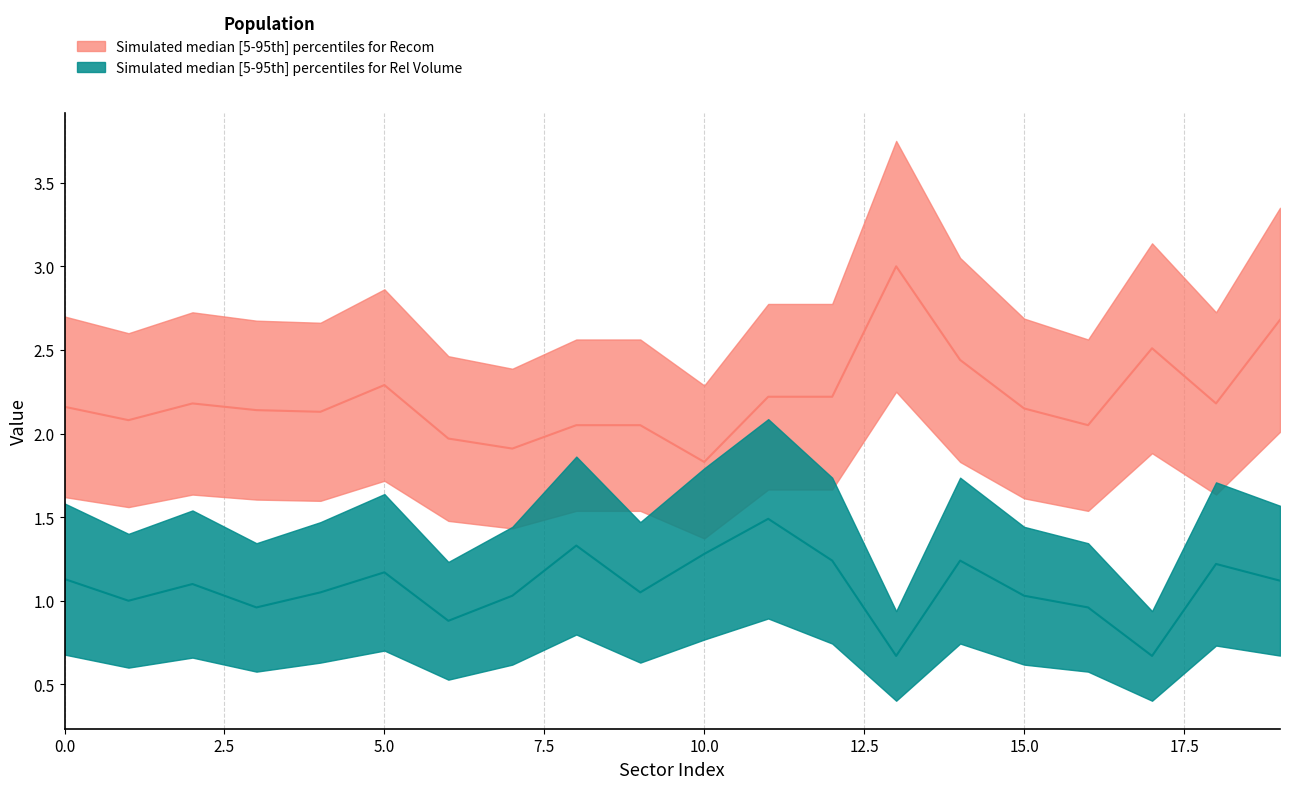

How many values in the Recom series are below 2?

3